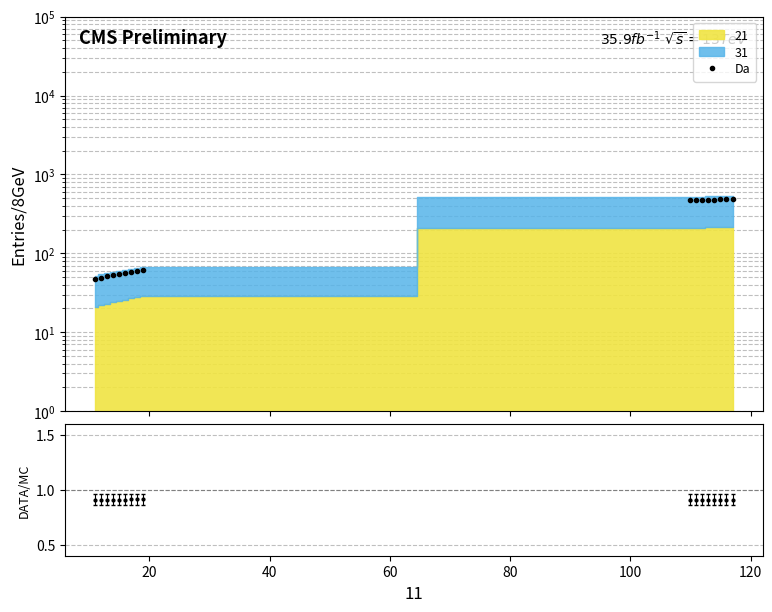

What is the maximum value shown in the chart?

486.4